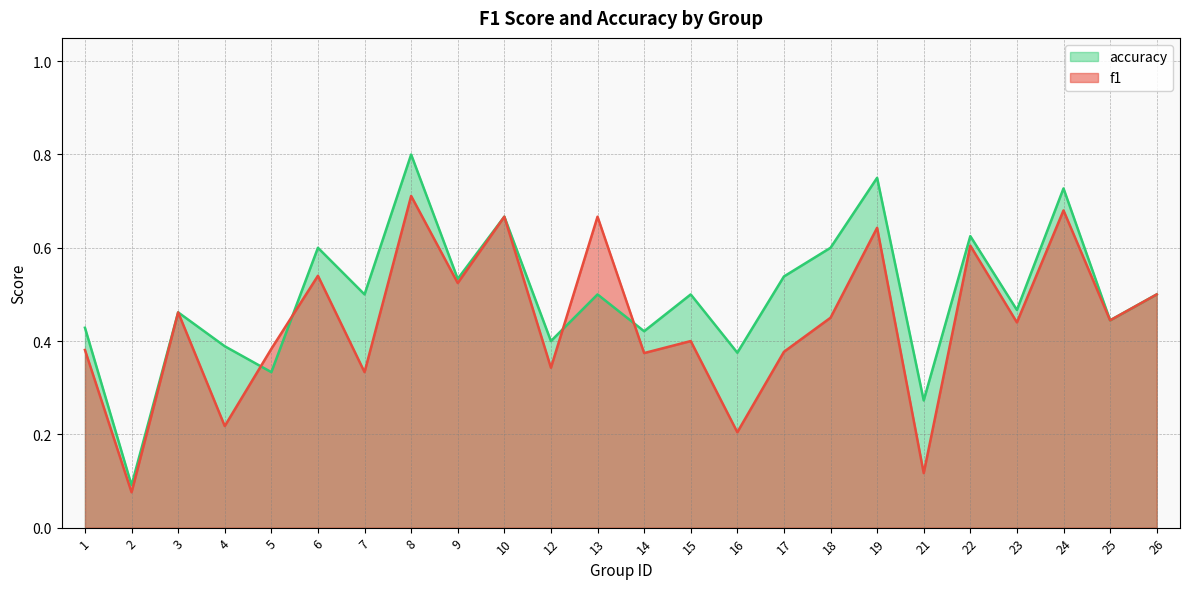

At how many categories does at least one series exceed 0?

24